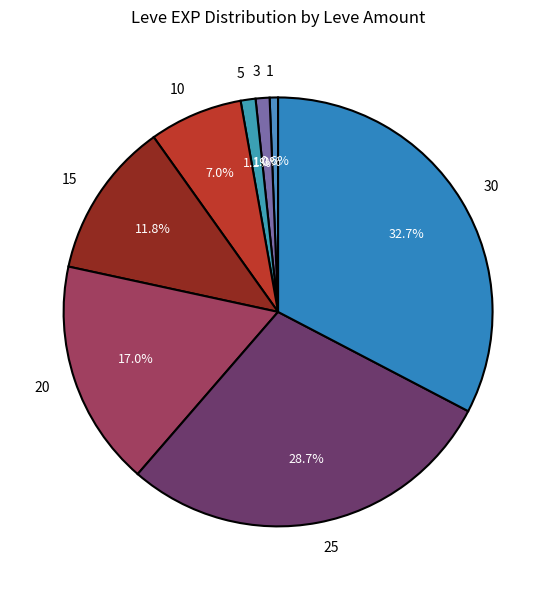

Which has a higher value, 3 or 10?

10